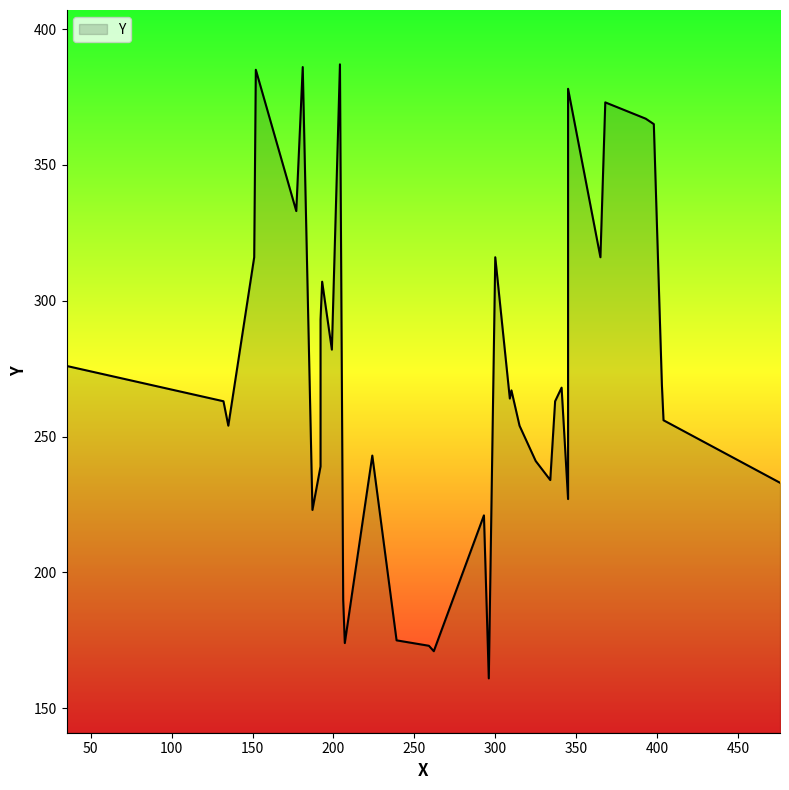

What is the difference between the maximum and minimum values?

226